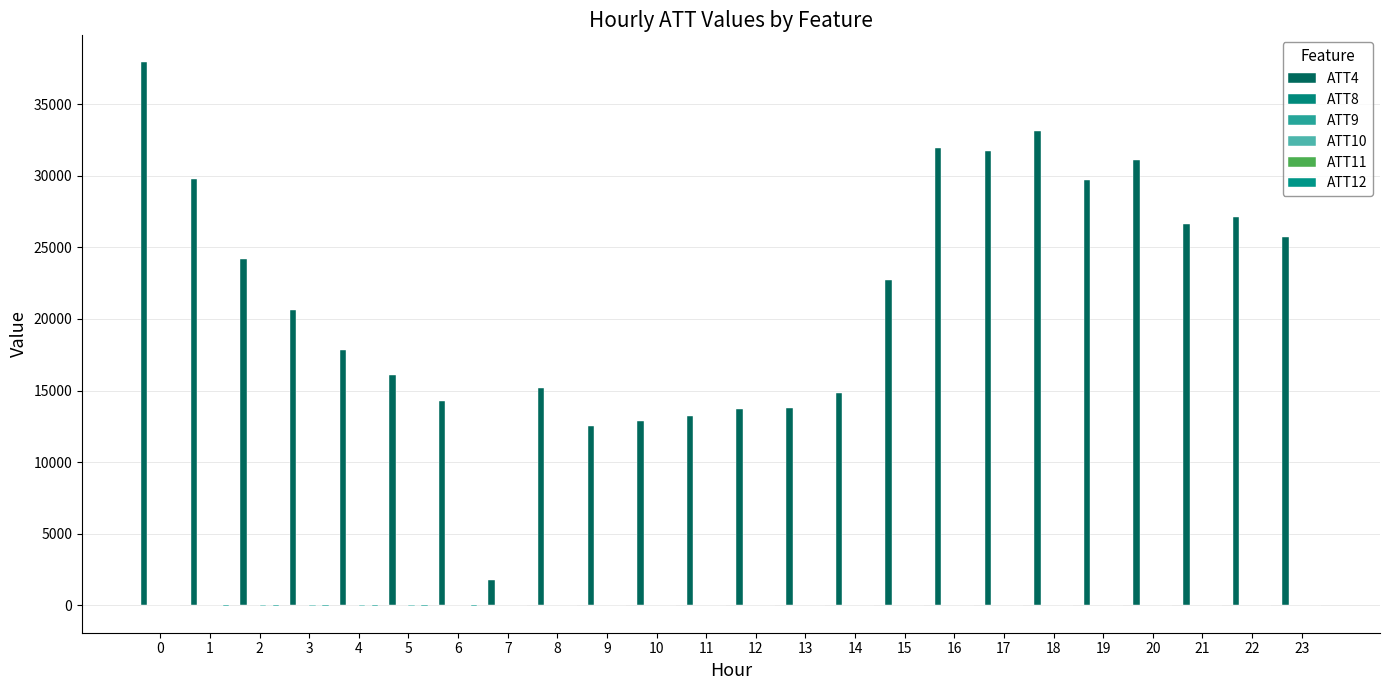

The ATT10 series shows -2.2 at 2. True or false?

False